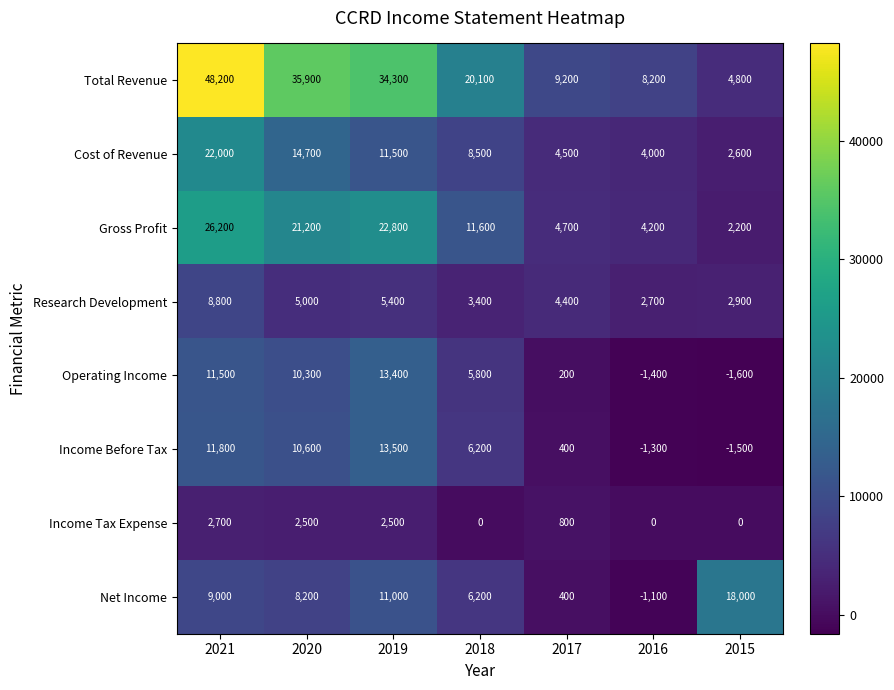

What is the difference between the maximum and minimum values in the Research Development series?

6100